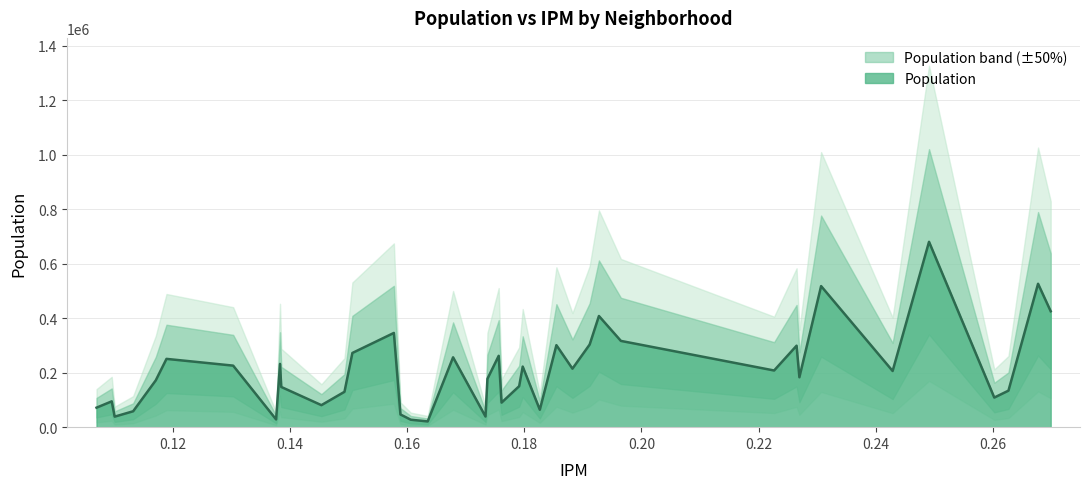

What is the maximum value for Population?

680427.6